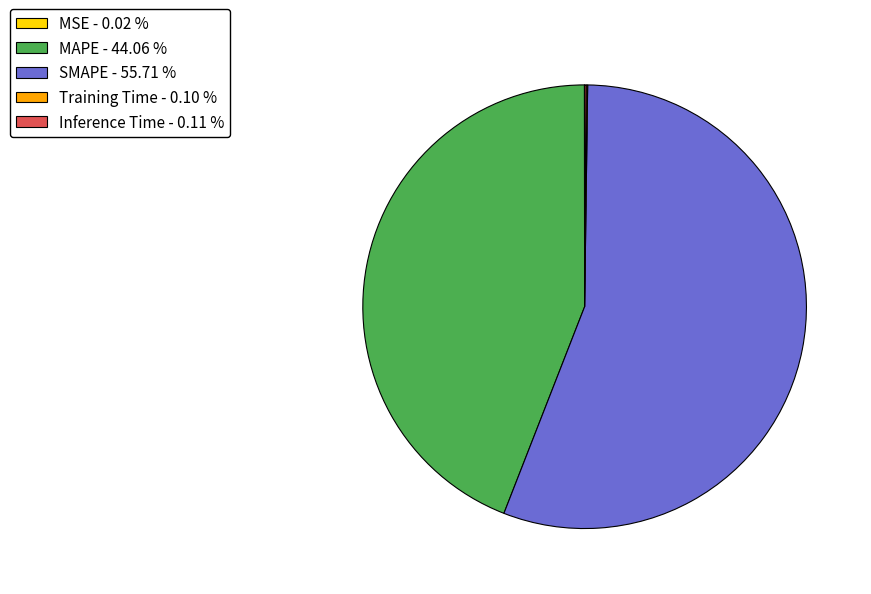

Does any single category account for the majority?

Yes